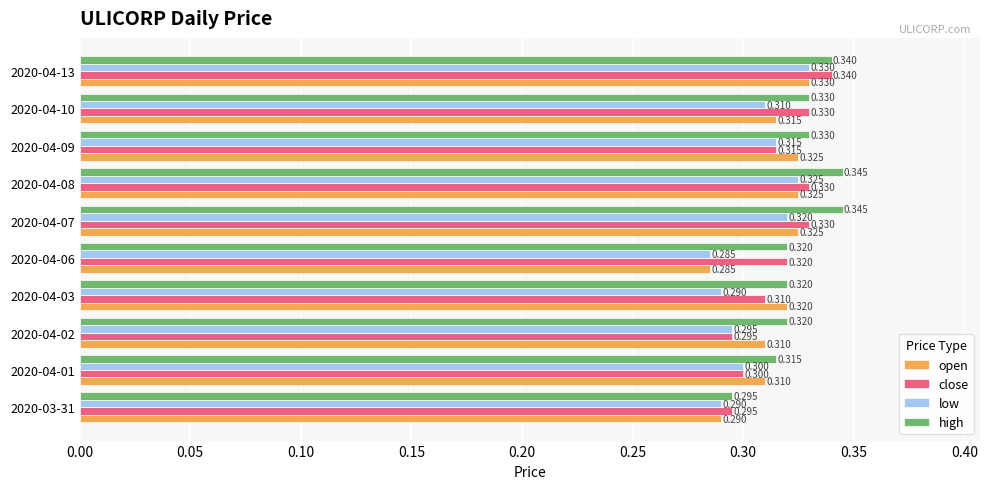

Which series has the largest range (max minus min)?

high